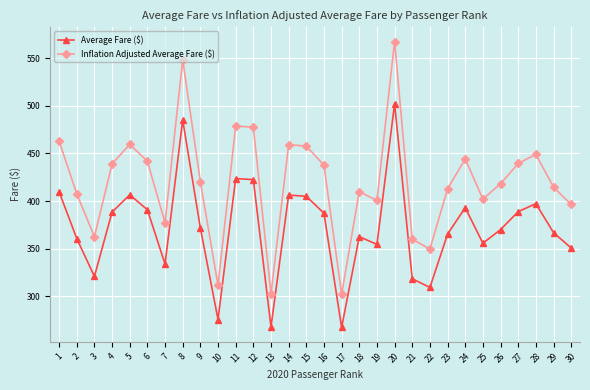

What is the total value across all series at 26?

788.4